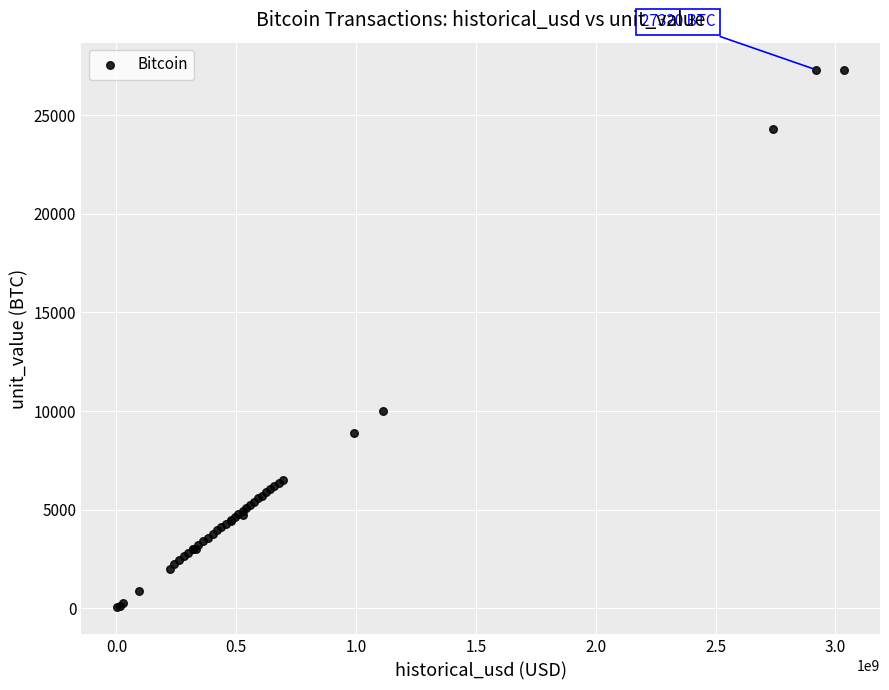

What Y value in the scatter plot is closest to 13680?

10000.0